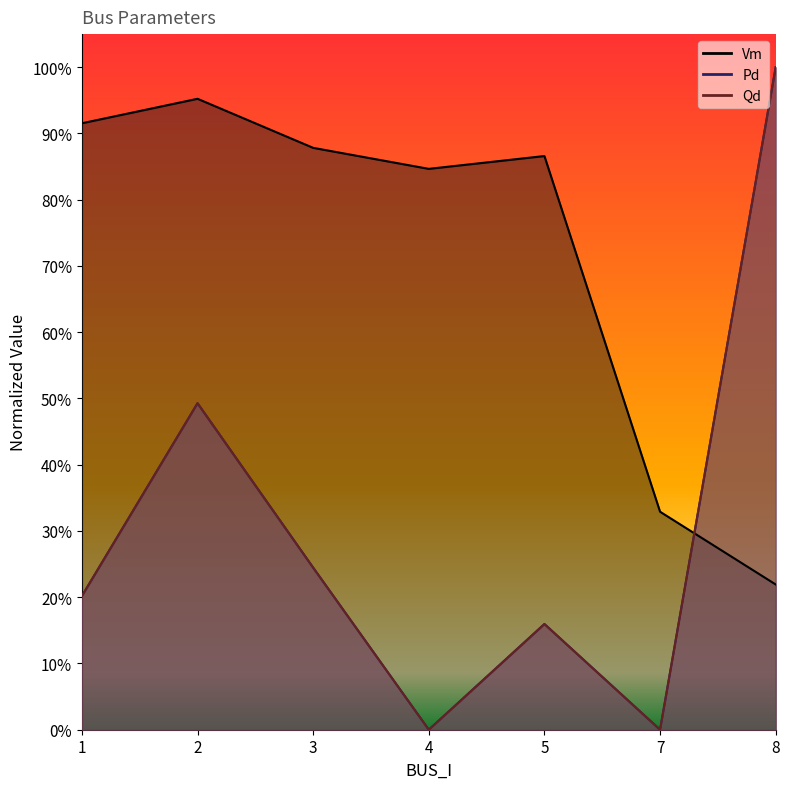

Reading left to right, list all the values displayed in this chart.

Vm: 0.9	1.0	0.9	0.8	0.9	0.3	0.2
Pd: 0.2	0.5	0.2	0.0	0.2	0.0	1.0
Qd: 0.2	0.5	0.2	0.0	0.2	0.0	1.0